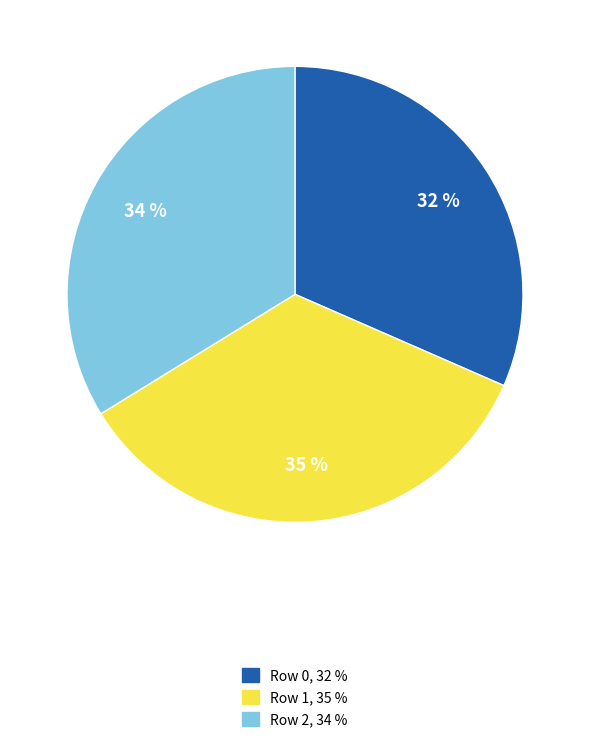

To the nearest percent, what is the difference between the largest and smallest slice percentages?

3%